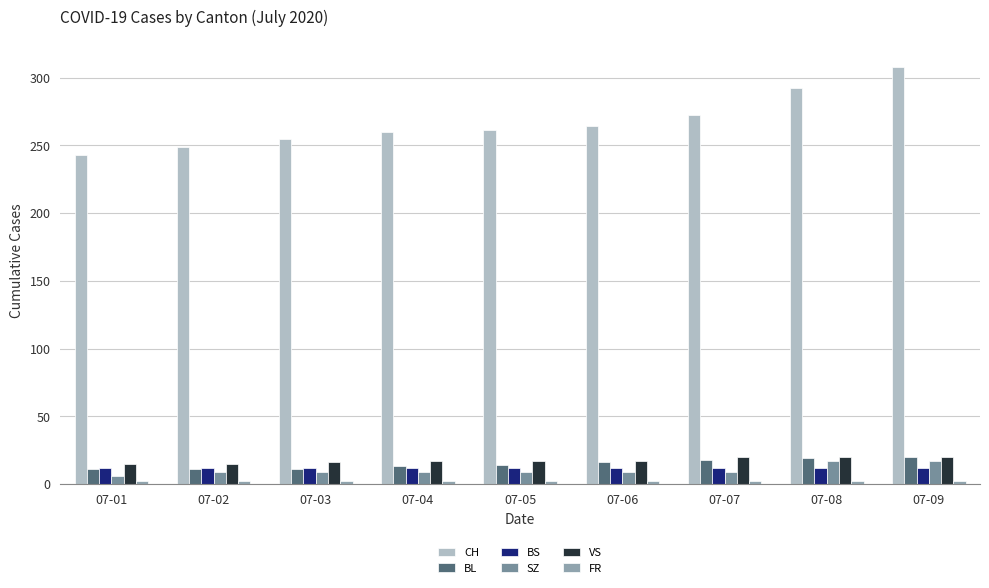

Which series has the largest total across all categories?

CH